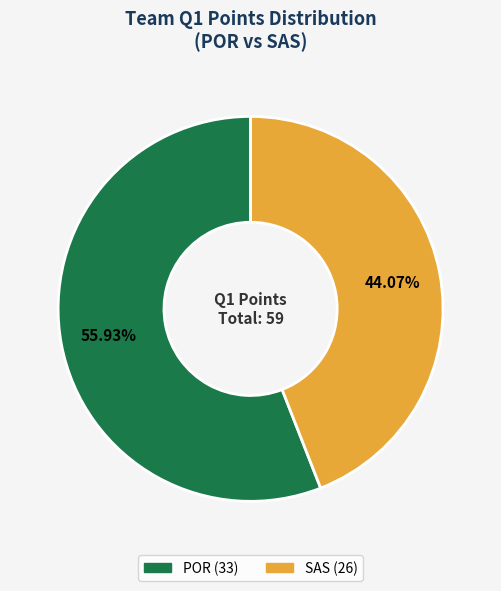

Approximately how many times larger is the value at POR compared to SAS?

1.3